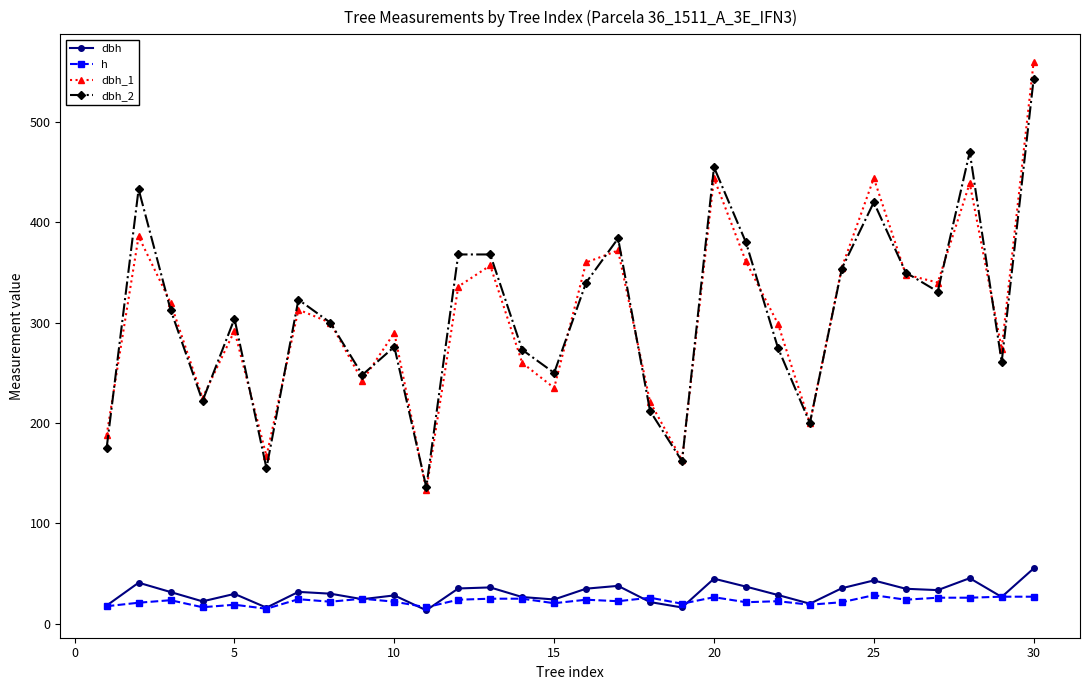

What is the lowest value of the dbh_2 series?

136.0